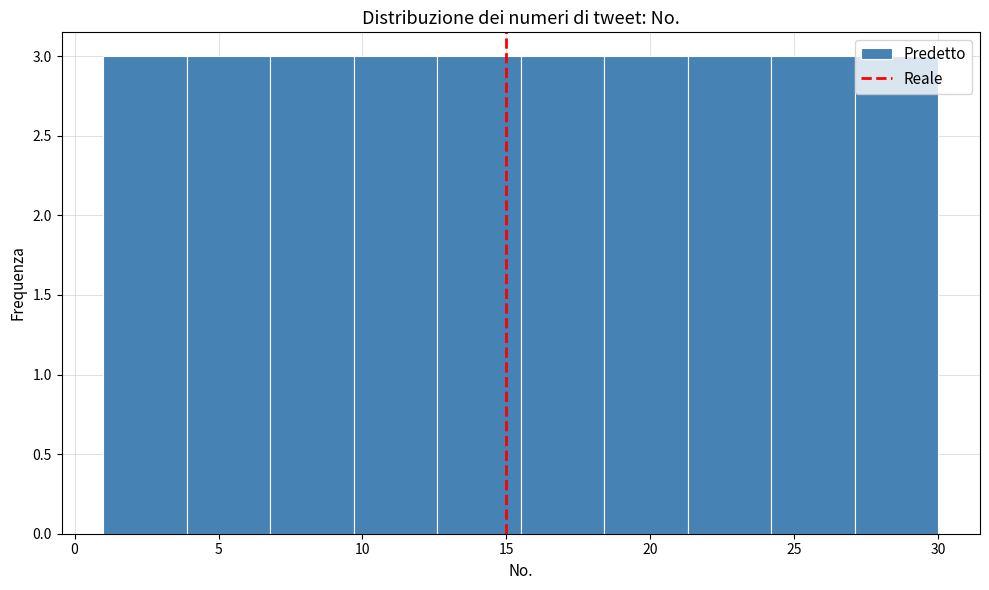

Reading left to right, transcribe this chart: for each bar, give the range it covers on the x-axis and its height. Neither the bar edges nor the heights are printed on the chart, so give them approximately, as read against the axes.

1.0 to 3.9: 3
3.9 to 6.8: 3
6.8 to 9.7: 3
9.7 to 12.6: 3
12.6 to 15.5: 3
15.5 to 18.4: 3
18.4 to 21.3: 3
21.3 to 24.2: 3
24.2 to 27.1: 3
27.1 to 30.0: 3